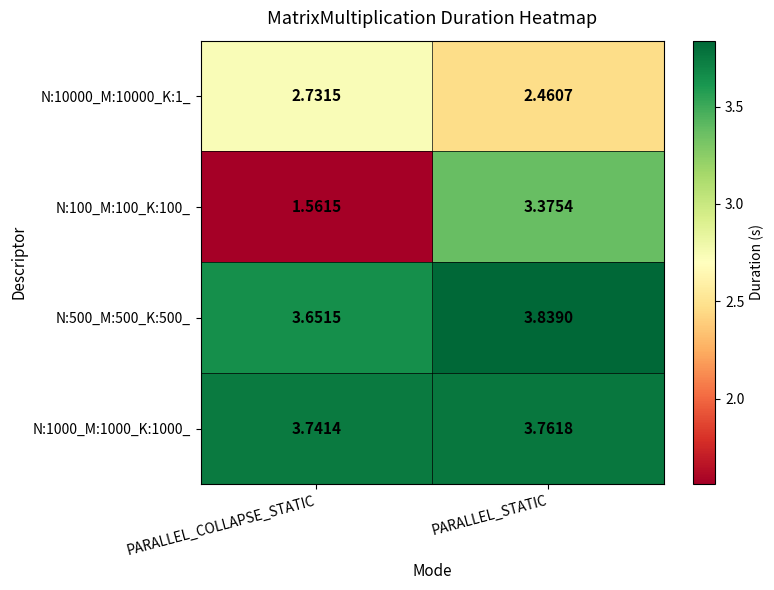

Which series has the largest total across all categories?

N:1000_M:1000_K:1000_